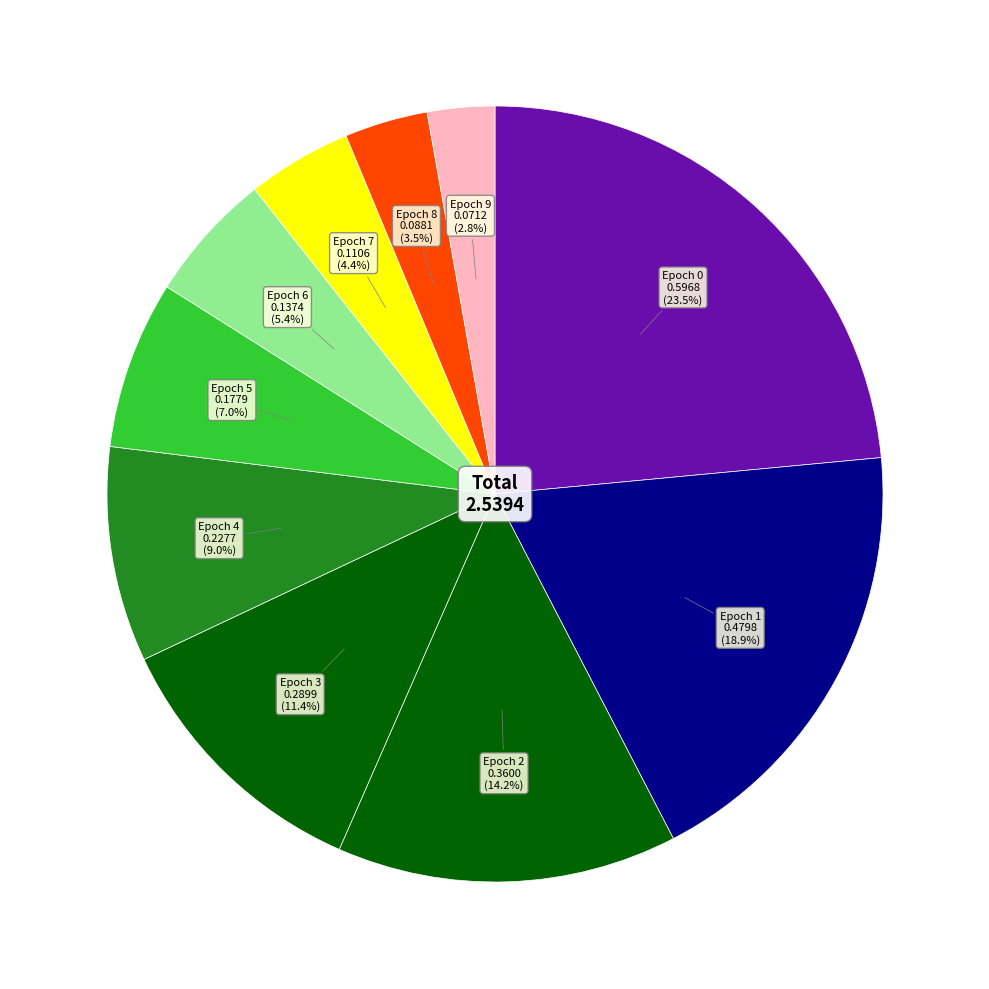

How many slices are in this pie chart?

10